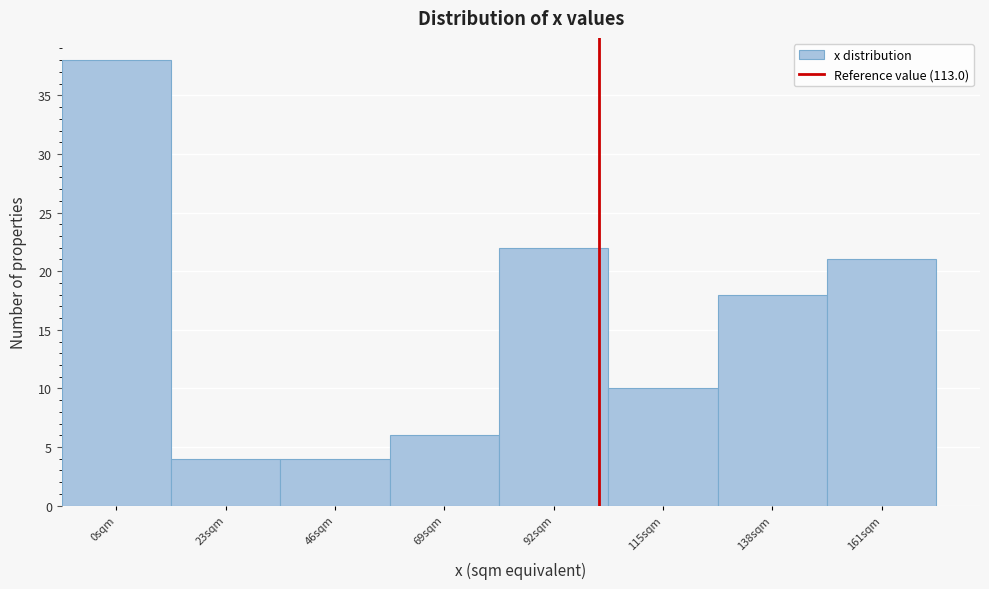

Reading left to right, transcribe all the data shown in this chart.

0sqm=38	23sqm=4	46sqm=4	69sqm=6	92sqm=22	115sqm=10	138sqm=18	161sqm=21